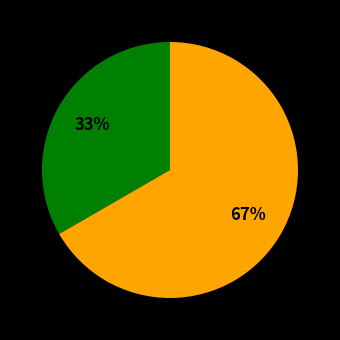

Is there a majority slice in this chart?

Yes